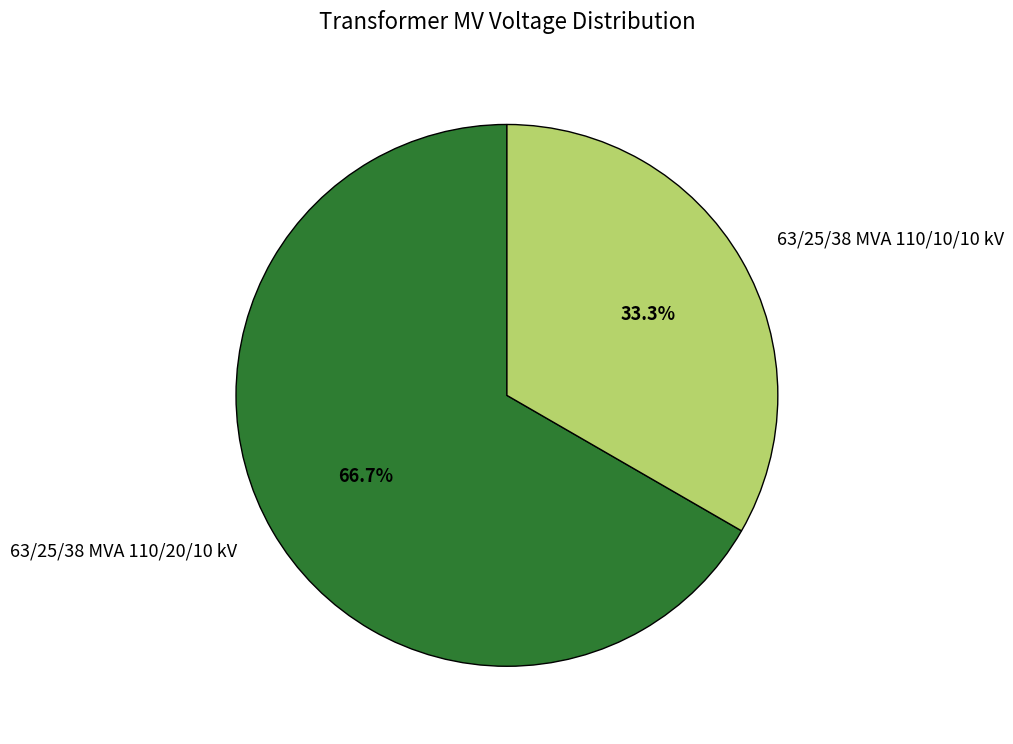

Is the sum of 63/25/38 MVA 110/20/10 kV and 63/25/38 MVA 110/10/10 kV greater than half?

Yes